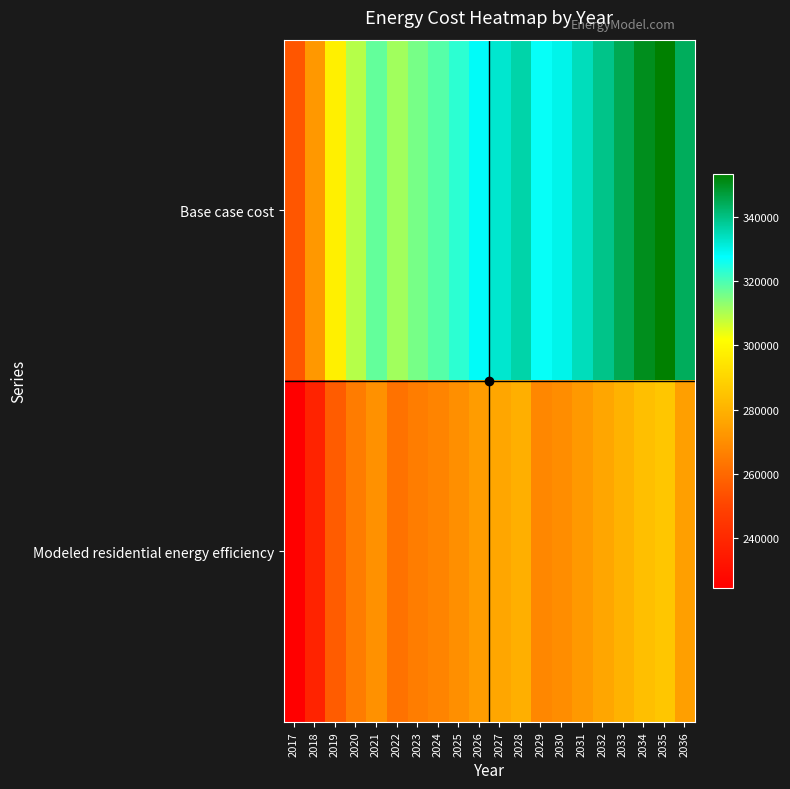

Rank the series by their maximum value, from lowest to highest.

Modeled residential energy efficiency, Base case cost